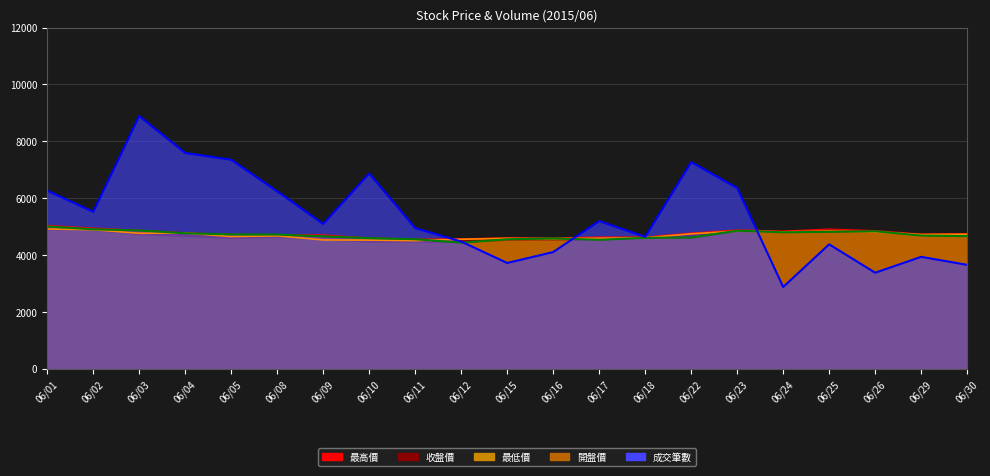

In 收盤價, how many points are higher than both neighbors (excluding endpoints)?

5